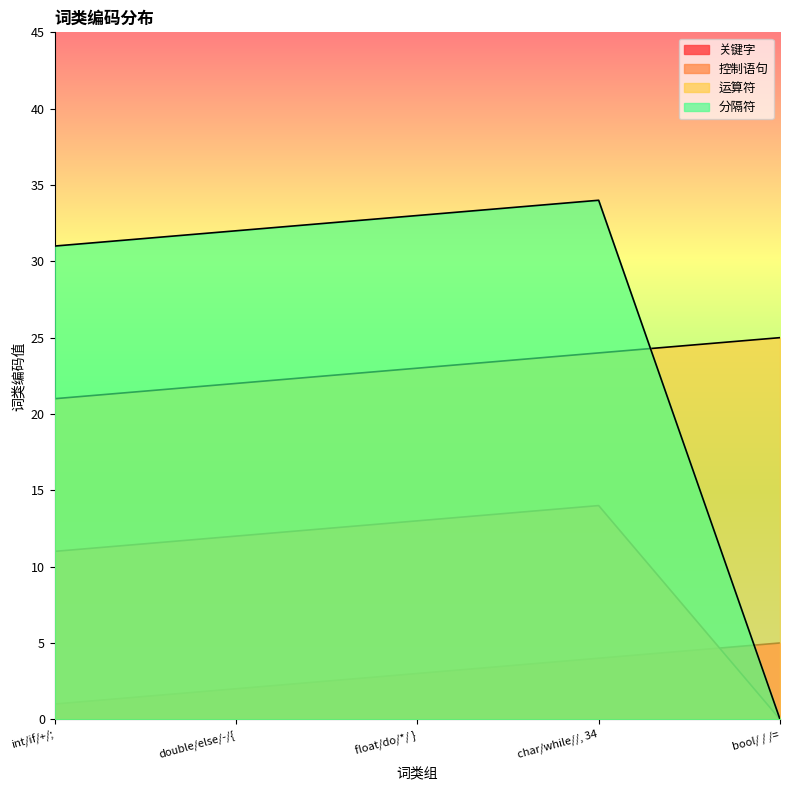

Between int/if/+/; and char/while//, 34, which is larger?

char/while//, 34